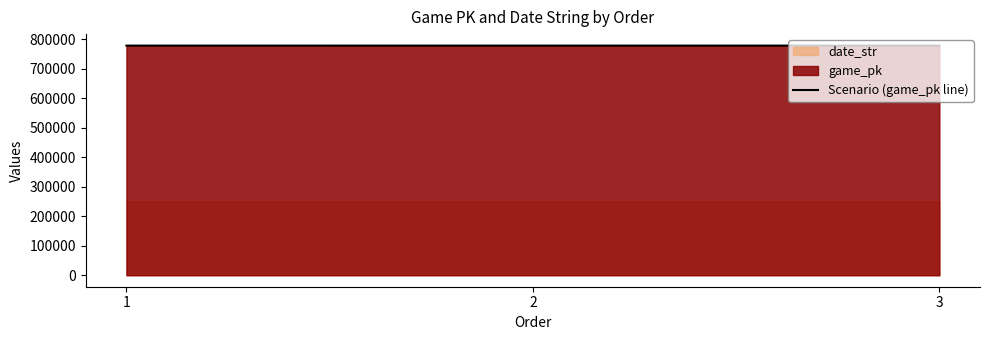

The value of Scenario (game_pk line) at 3 is 466459. True or false?

False